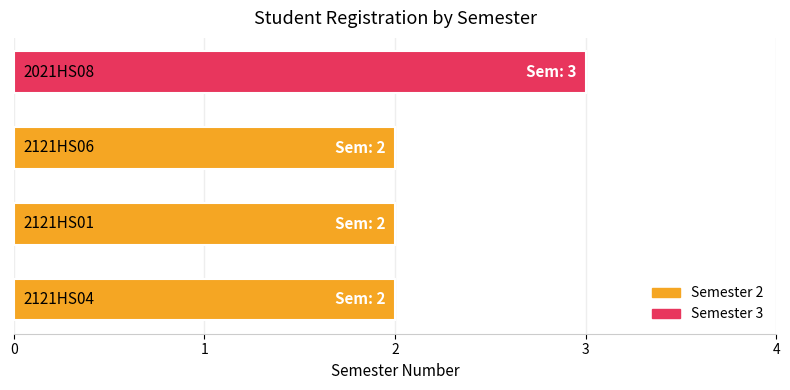

What is the smallest value displayed?

2